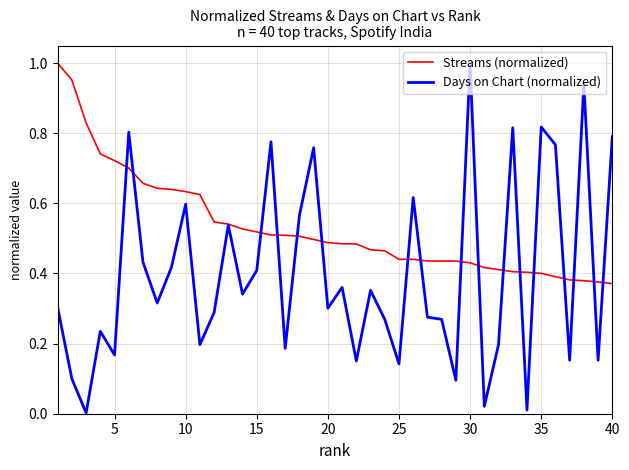

How many lines are shown in the chart?

2